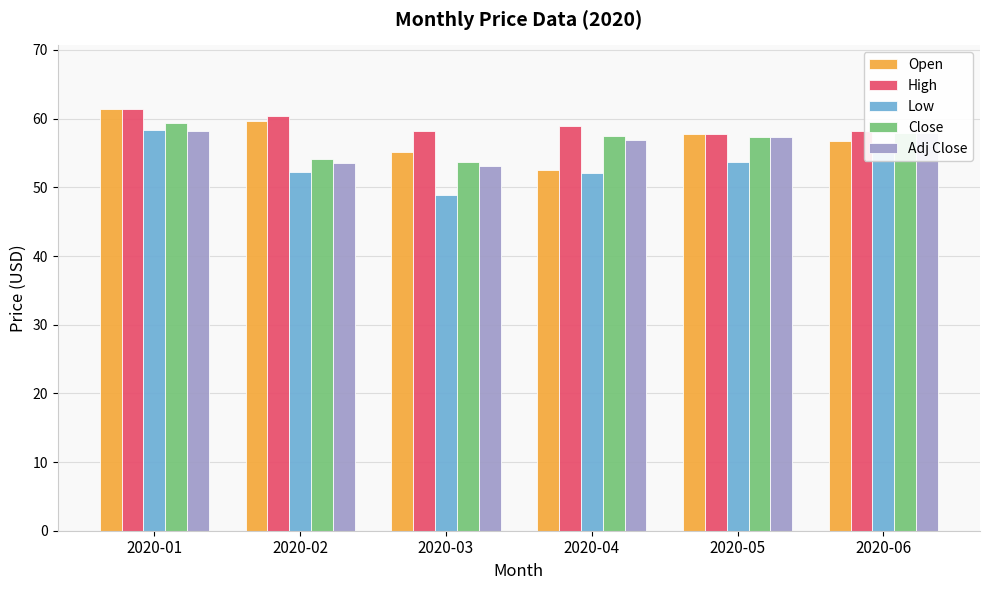

What is the sum of the Open values at 2020-05 and 2020-01?

119.1